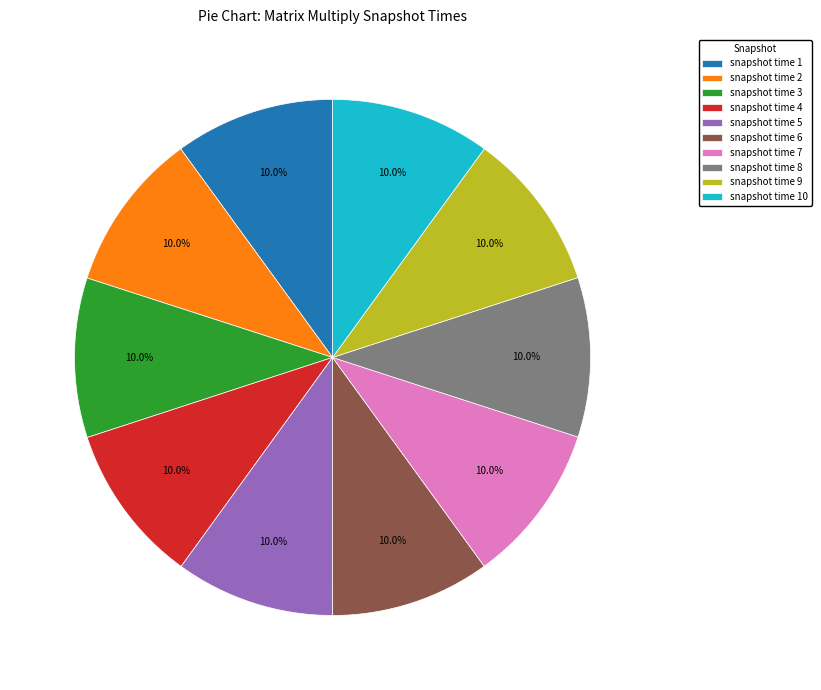

Is it true that snapshot time 10 is 10% of the pie?

True